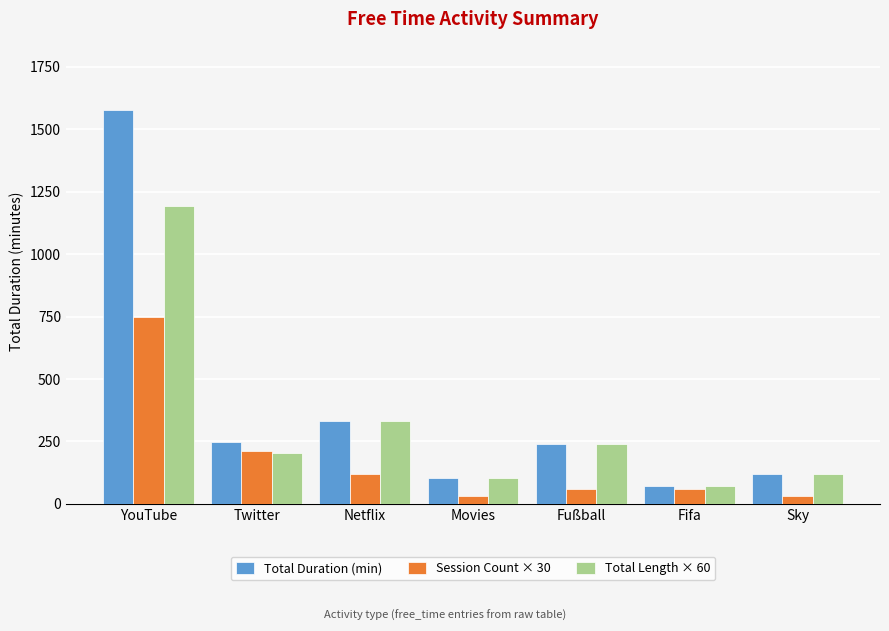

At how many categories does at least one series exceed 1165?

1